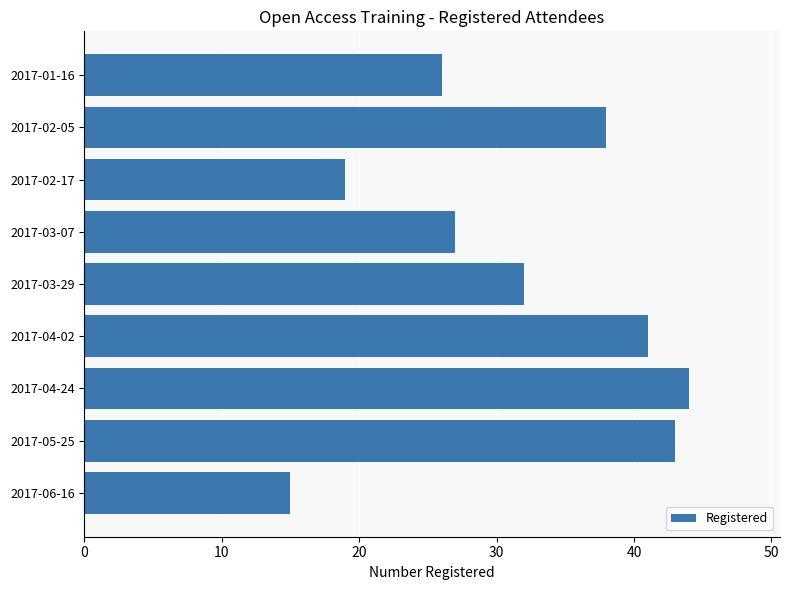

Are the bars horizontal?

Yes